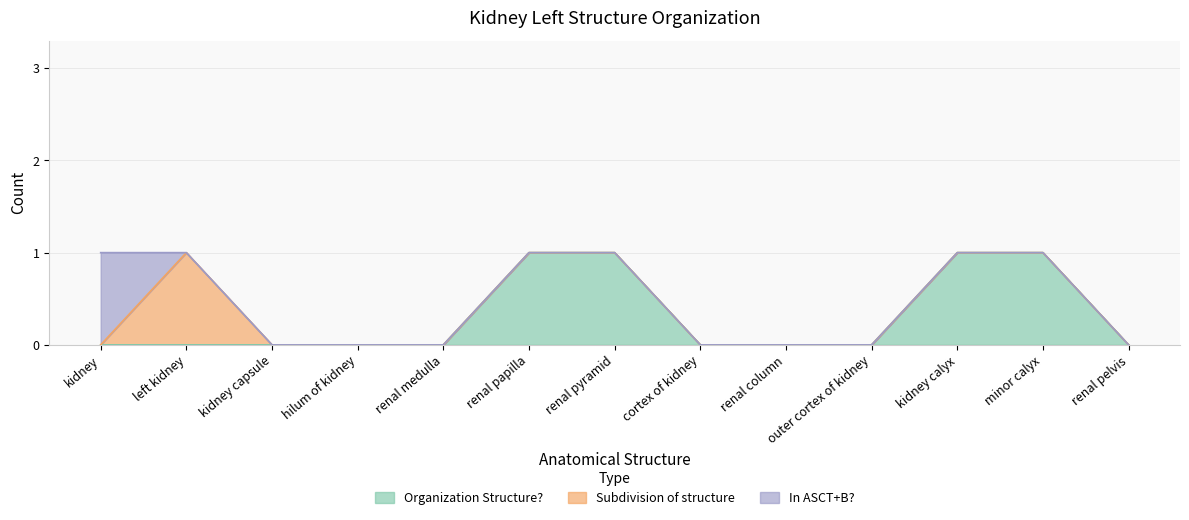

At which label is In ASCT+B? closest to 0?

left kidney